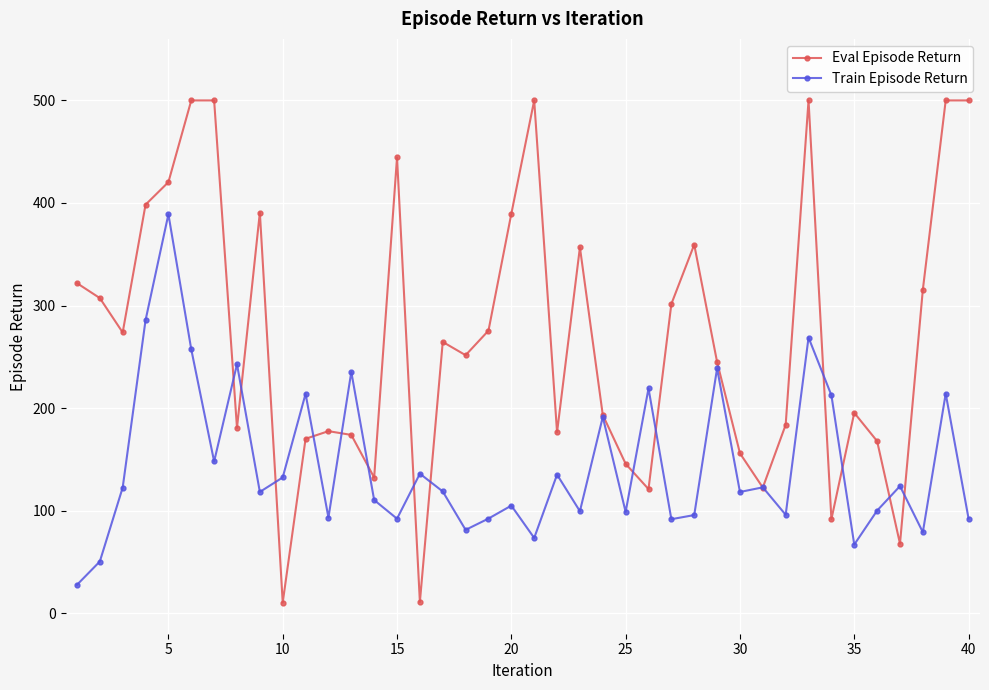

Rank the series by their average value, from lowest to highest.

Train Episode Return, Eval Episode Return